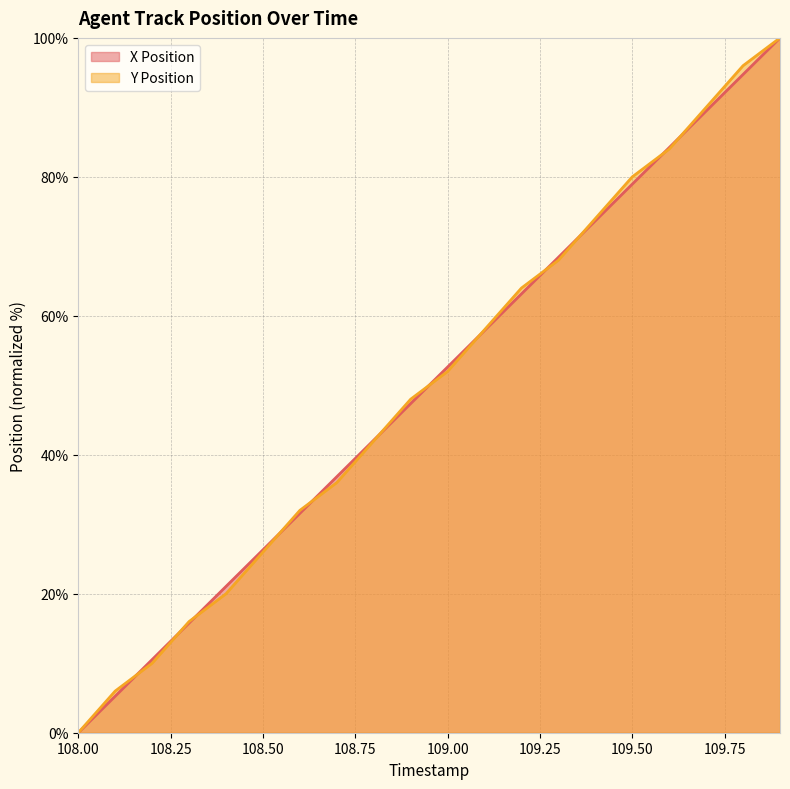

Reading left to right, list all the values displayed in this chart.

X Position: 0.0	5.3	10.5	15.8	21.1	26.3	31.6	36.8	42.1	47.4	52.6	57.9	63.2	68.4	73.7	79.0	84.2	89.5	94.7	100.0
Y Position: 0.0	6.0	10.0	16.0	20.0	26.0	32.0	36.0	42.0	48.0	52.0	58.0	64.0	68.0	74.0	80.0	84.0	90.0	96.0	100.0